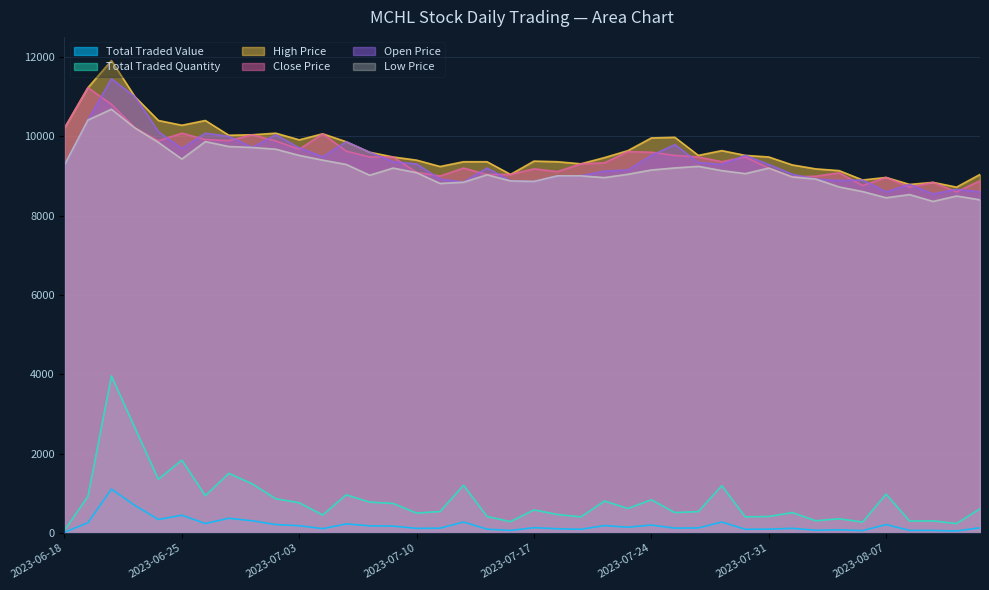

The low_price series shows 9244.0 at 2023-07-26. True or false?

True